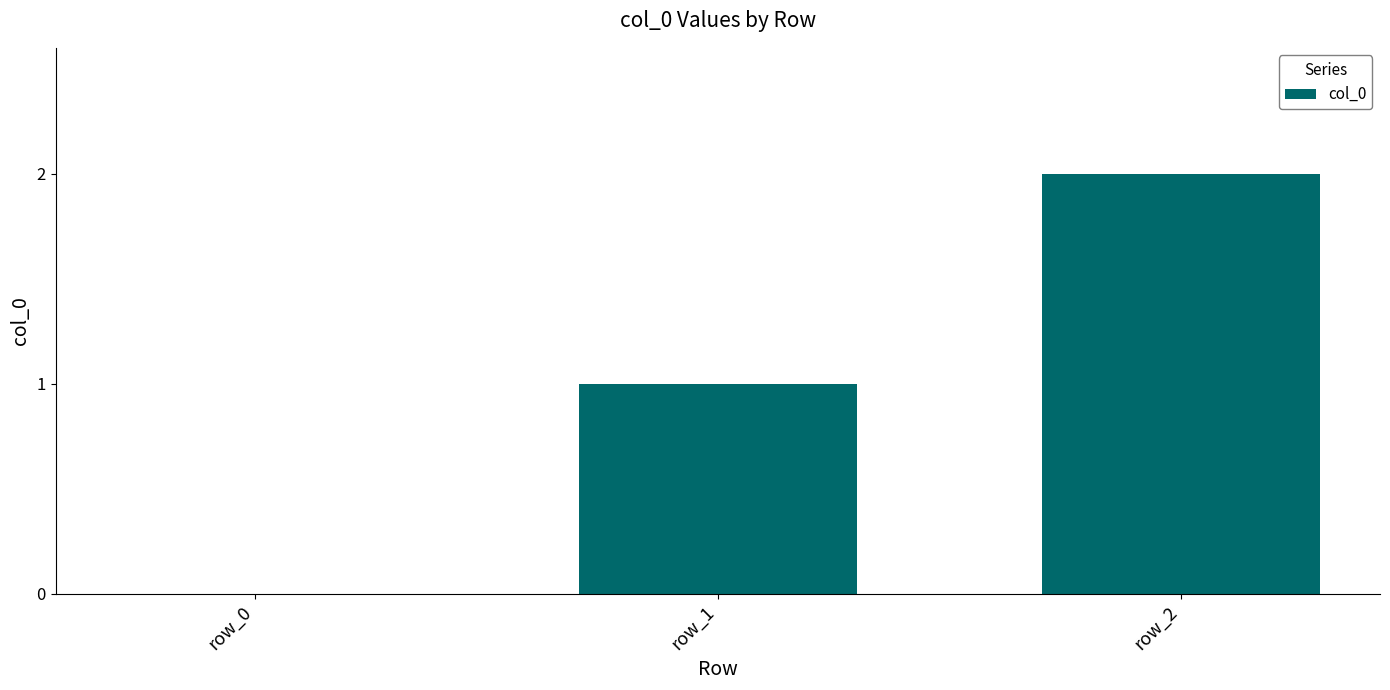

How many data points does each series have?

3